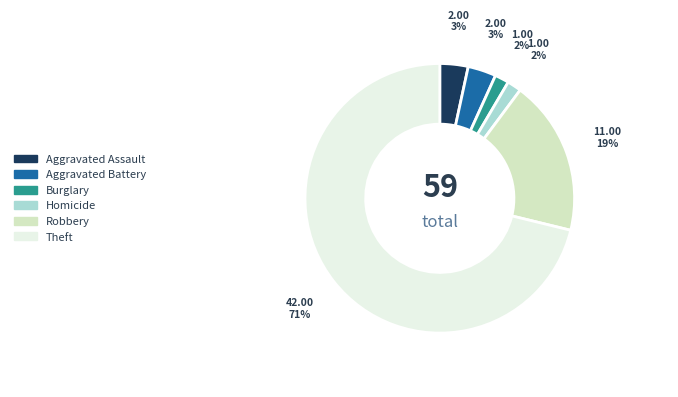

Does any single category account for the majority?

Yes